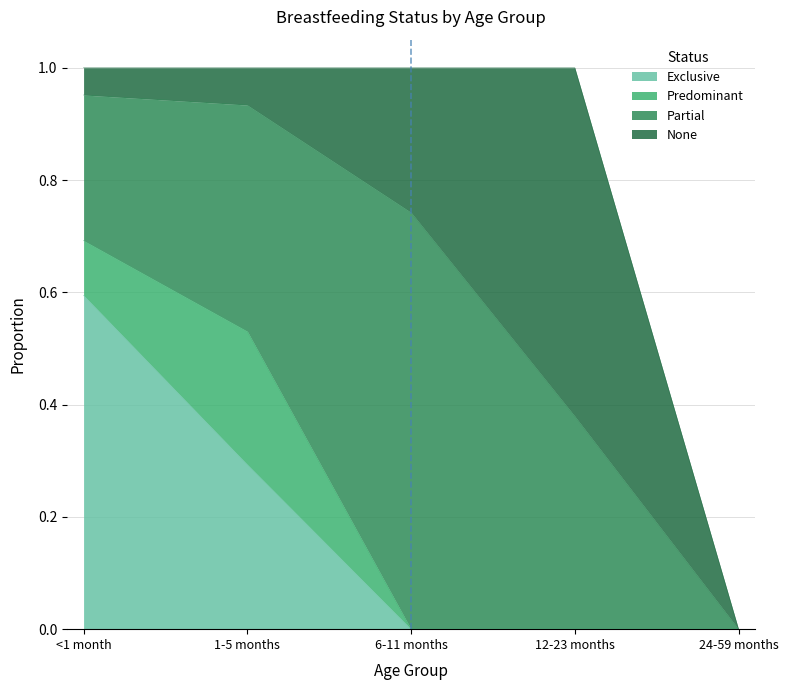

What are all the series names shown in the legend?

Exclusive, Predominant, Partial, None